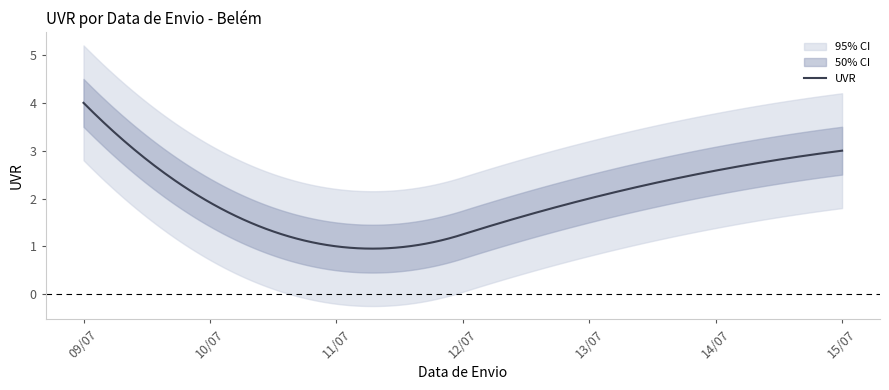

What is the smallest value displayed?

1